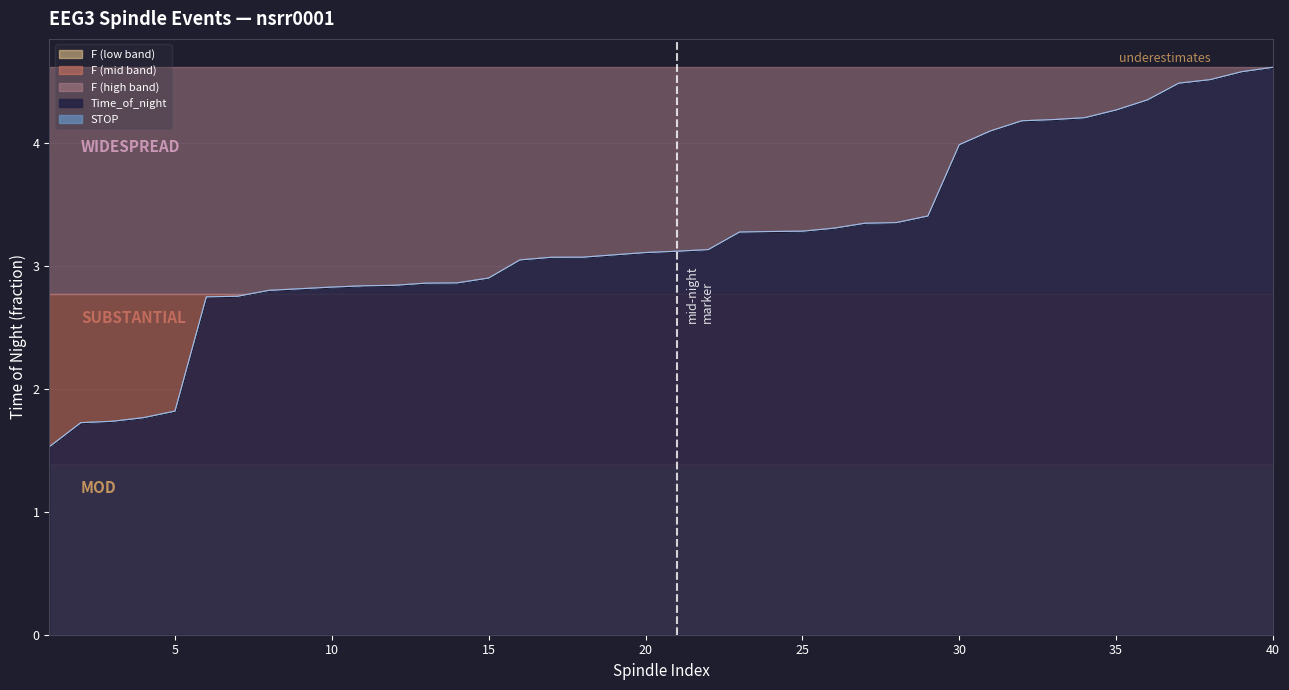

At how many categories does at least one series exceed 4?

10